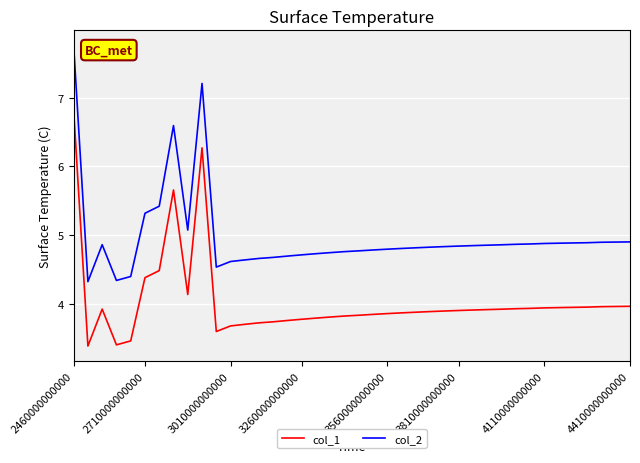

What is the smallest value displayed?

3.4